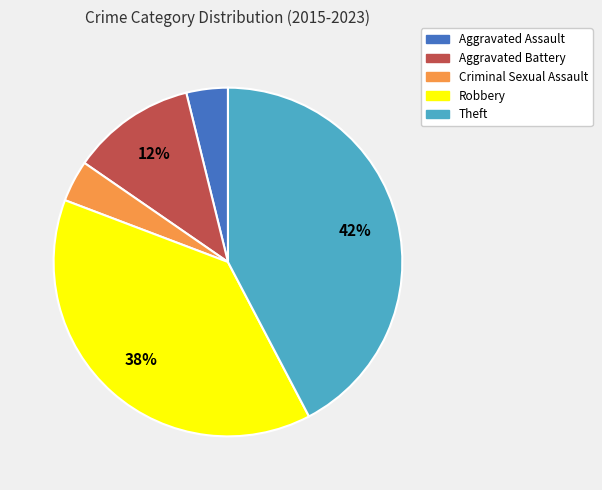

Between Theft and Robbery, which is larger?

Theft